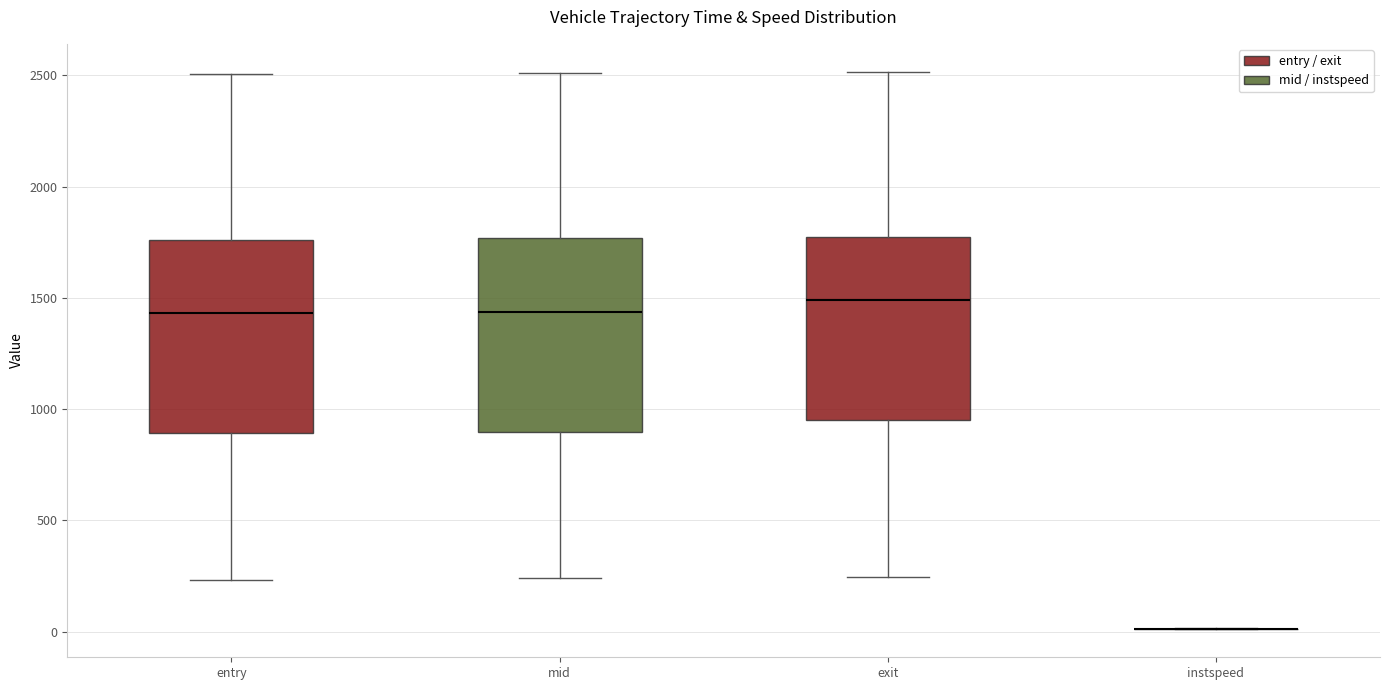

Reading left to right, read every box against the y-axis: the position of its median line, the range the box covers, and the ends of its whiskers. The values are not printed on the chart, so give them approximately, as read against the axis.

entry: median 1450, box 900 to 1750, whiskers 250 to 2500
mid: median 1450, box 900 to 1750, whiskers 250 to 2500
exit: median 1500, box 950 to 1750, whiskers 250 to 2500
instspeed: box collapsed to a line at 0, whiskers 0 to 0